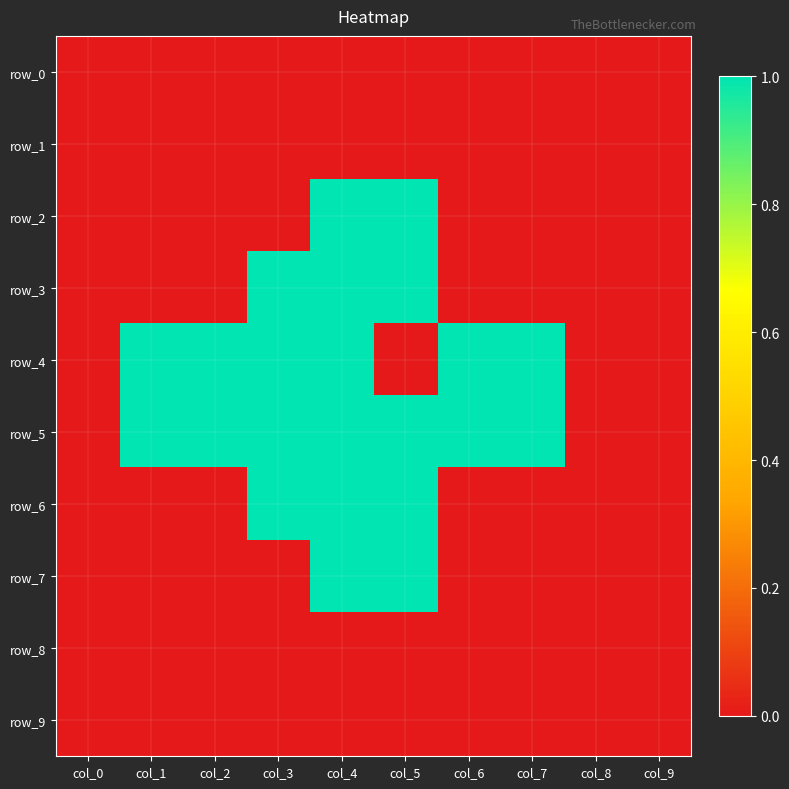

Is it true that row_0 equals 0 at col_6?

True